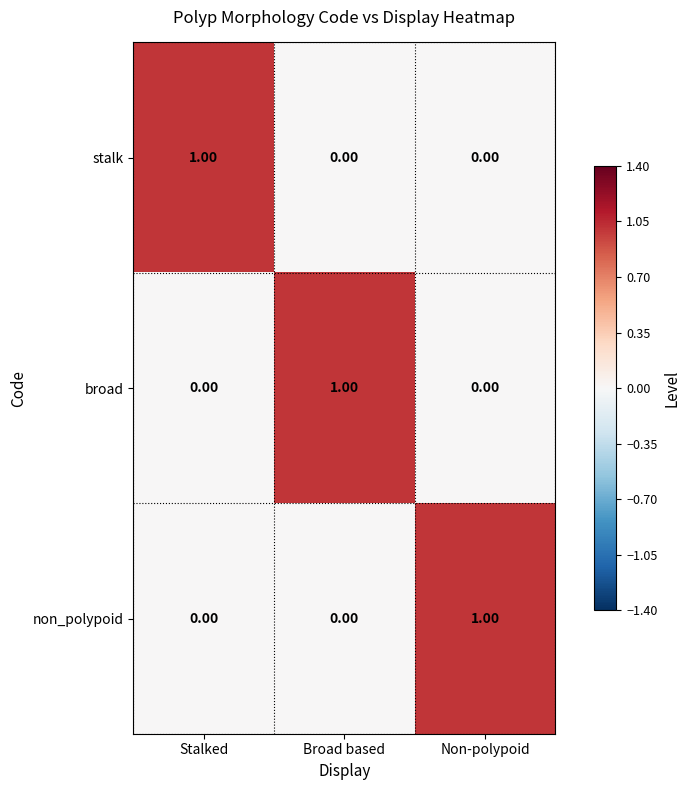

At how many categories does at least one series exceed 0?

3